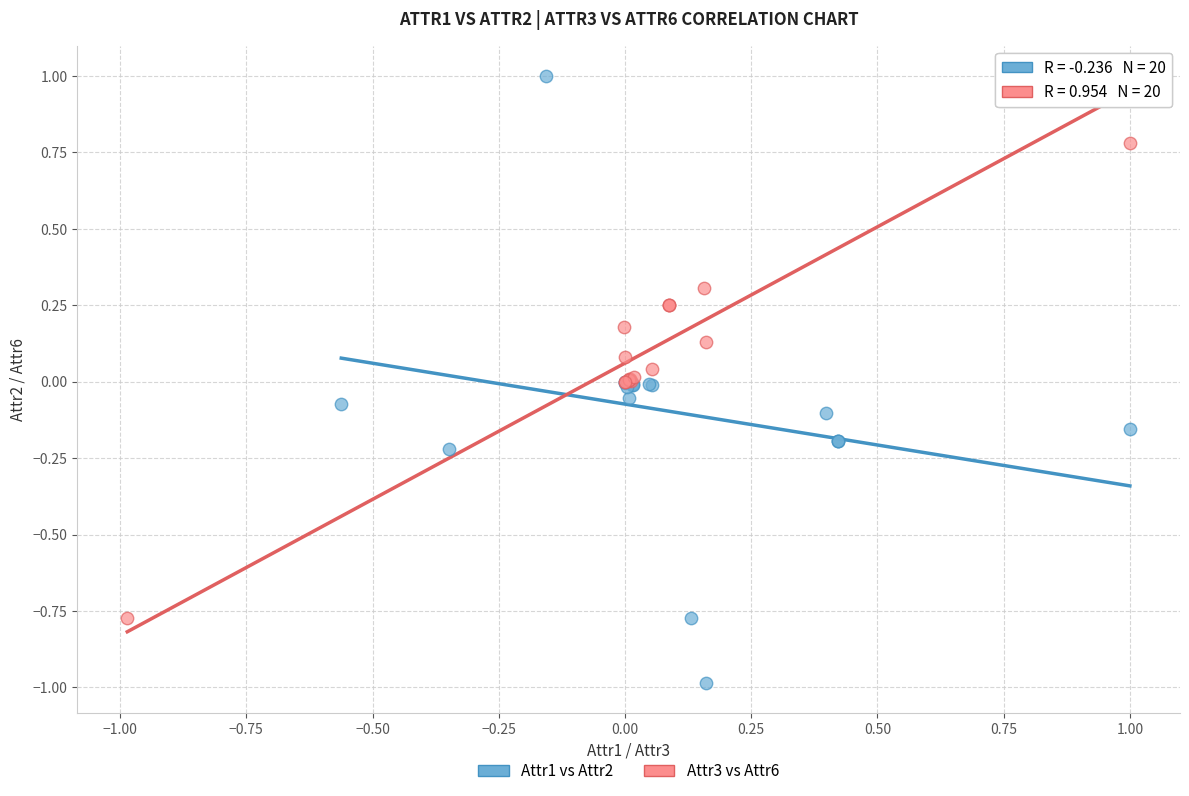

What are all the series names shown in the legend?

Attr1 vs Attr2, Attr3 vs Attr6